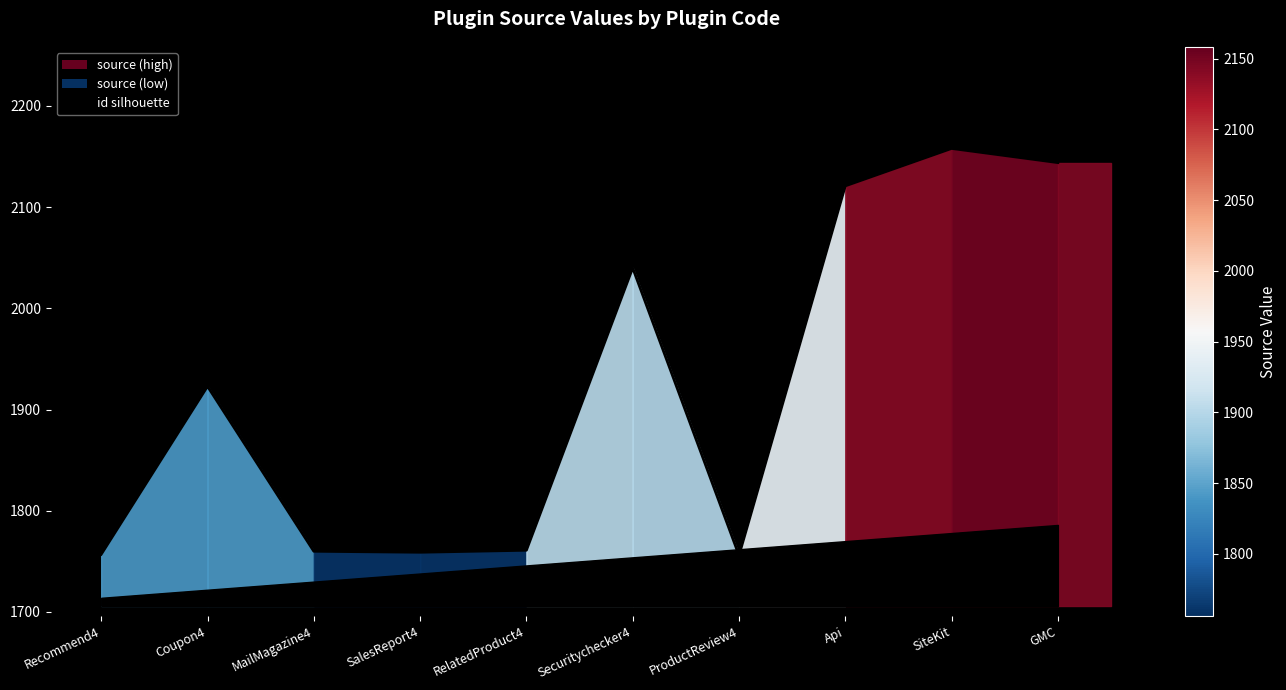

Is it true that the value at Coupon4 is 1923?

True